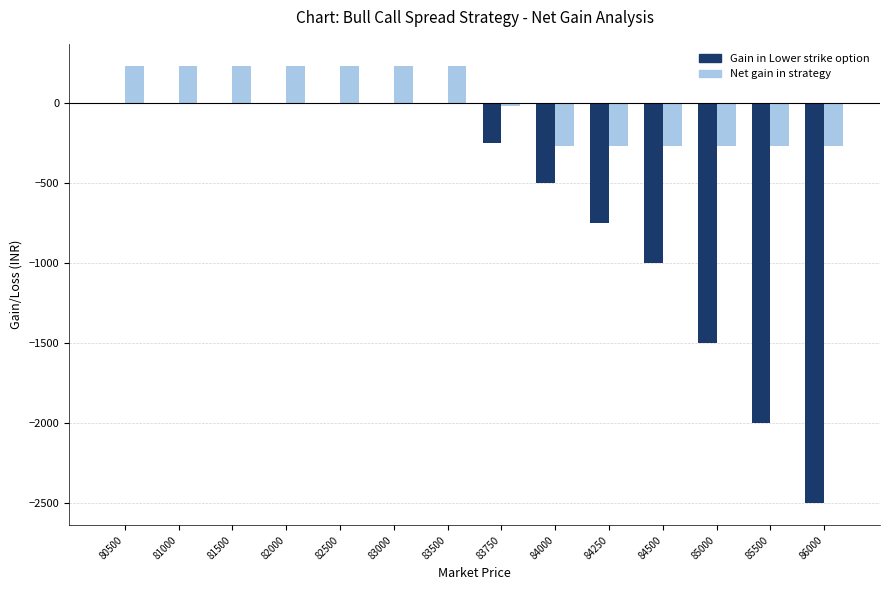

How many positive values does the Net gain in strategy series have?

7